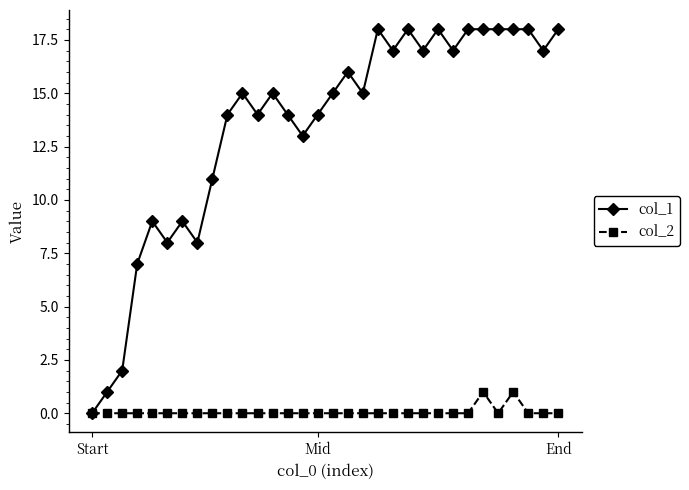

True or false: col_1 has more than 2 points higher than both neighbors.

True